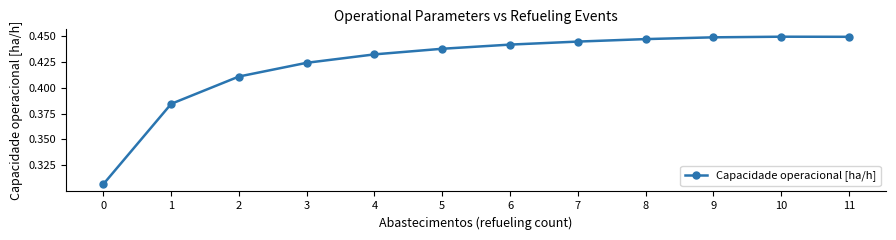

What is the sum of the values at 7 and 3?

0.9